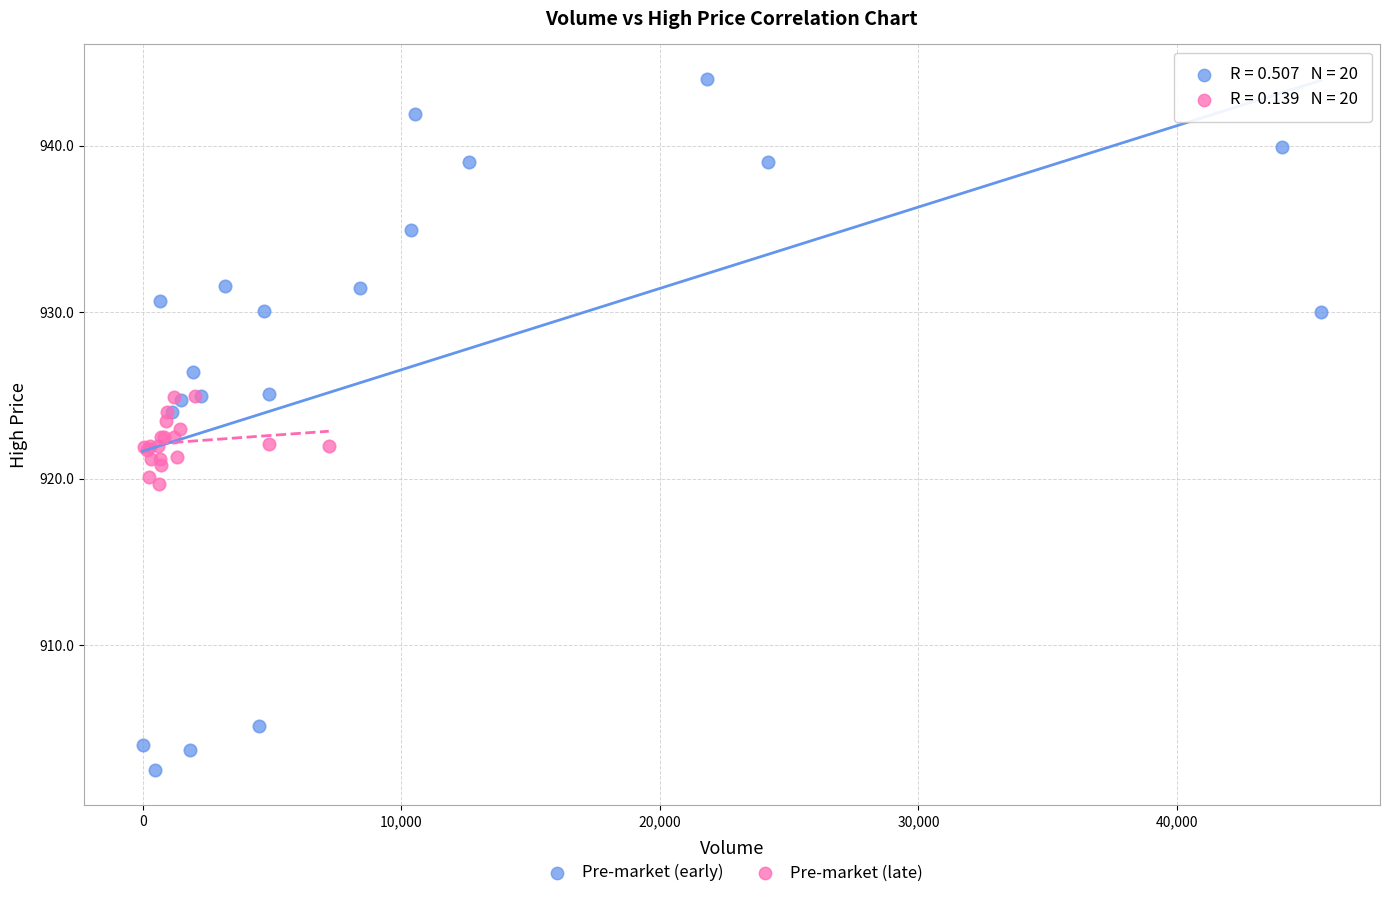

Which series contains the highest Y value?

Pre-market (early)